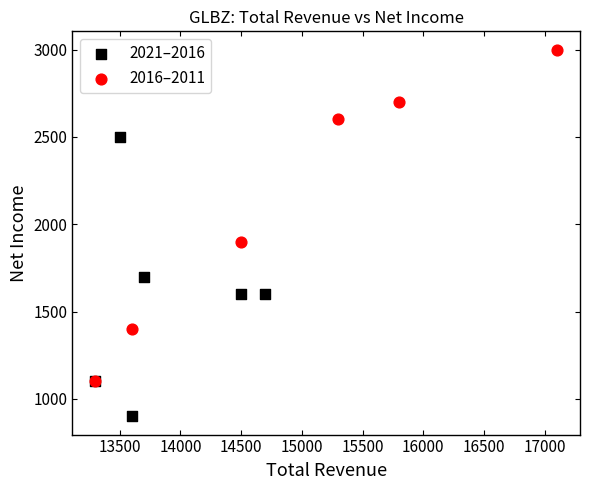

Which series reaches the minimum Y coordinate?

2021–2016